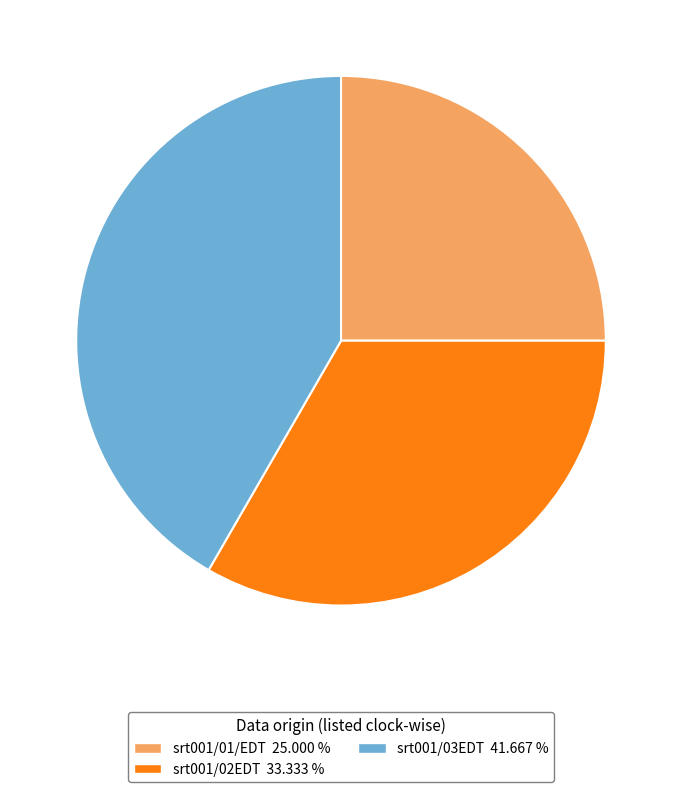

Which category has the smallest portion of the pie?

srt001/01/EDT